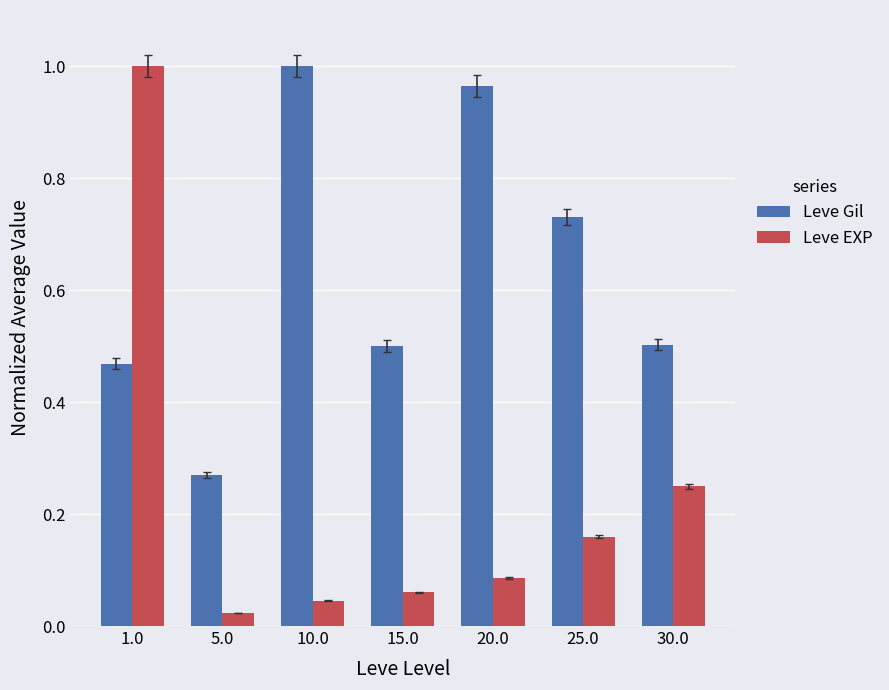

At which label does Leve Gil reach its peak?

10.0